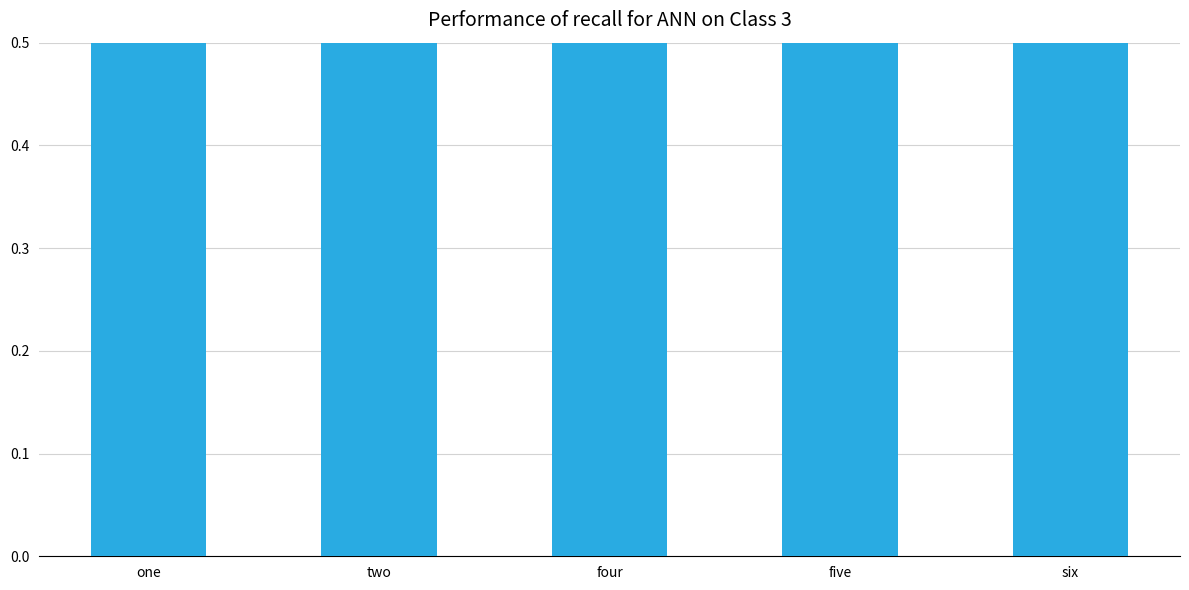

What is the value of the 1st bar from the left?

1